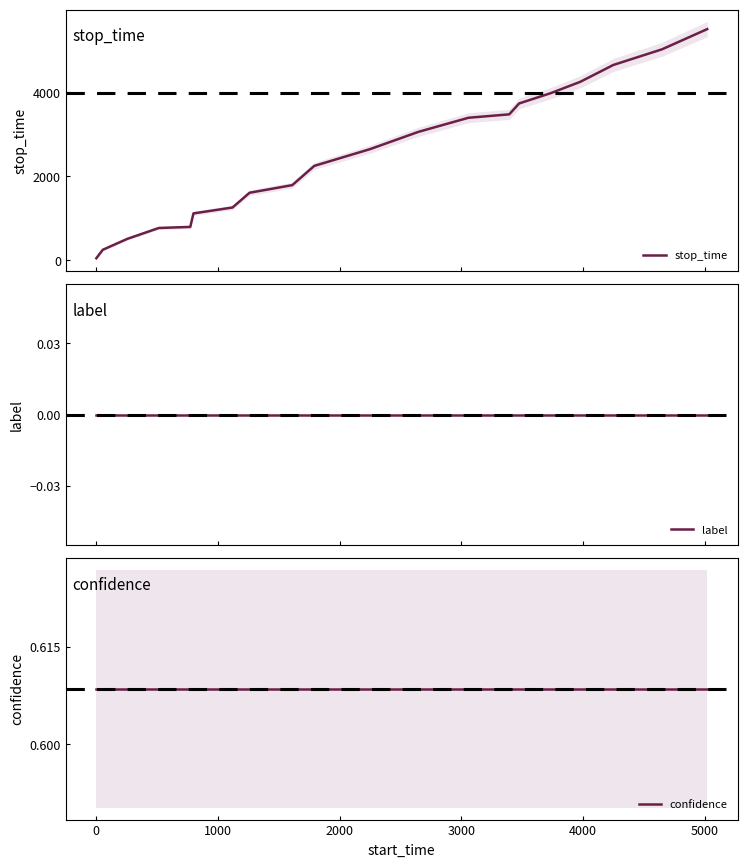

True or false: label and confidence cross at least once.

False